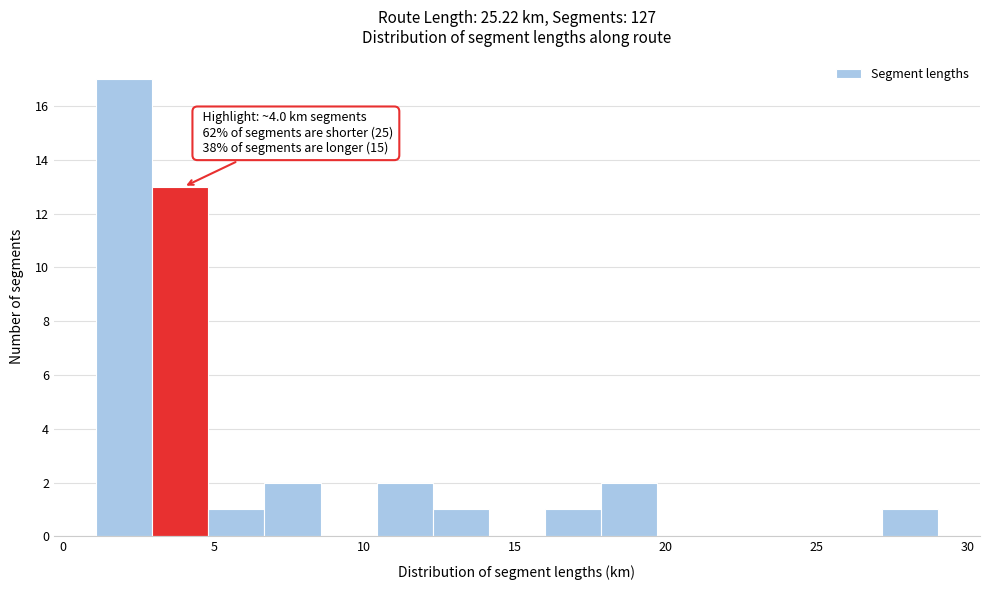

Read against the x-axis, roughly where is the centre of the tallest bar?

2.0